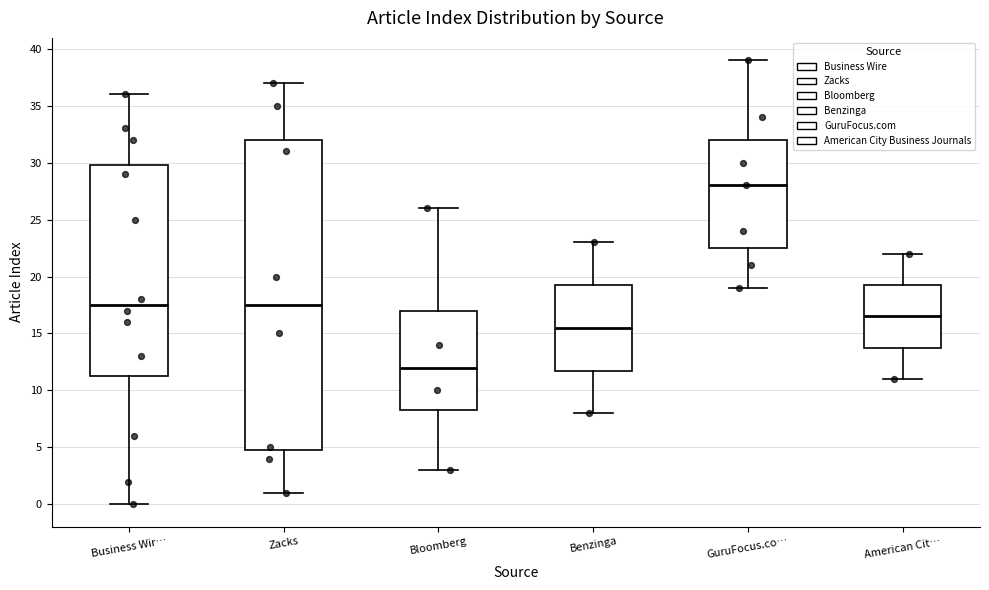

Reading left to right, read every box against the y-axis: the position of its median line, the range the box covers, and the ends of its whiskers. The values are not printed on the chart, so give them approximately, as read against the axis.

Business Wir…: median 17.5, box 11.5 to 30.0, whiskers 0.0 to 36.0
Zacks: median 17.5, box 5.0 to 32.0, whiskers 1.0 to 37.0
Bloomberg: median 12.0, box 8.5 to 17.0, whiskers 3.0 to 26.0
Benzinga: median 15.5, box 12.0 to 19.5, whiskers 8.0 to 23.0
GuruFocus.co…: median 28.0, box 22.5 to 32.0, whiskers 19.0 to 39.0
American Cit…: median 16.5, box 14.0 to 19.5, whiskers 11.0 to 22.0